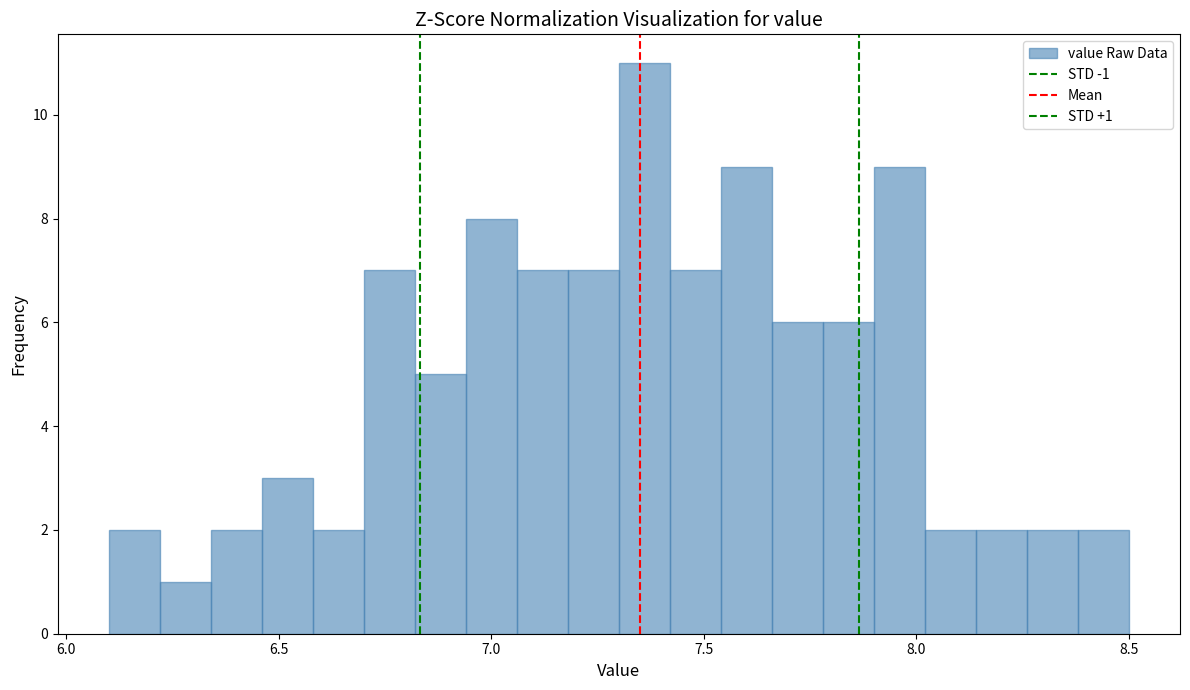

Read against the x-axis, roughly where is the centre of the tallest bar?

7.35